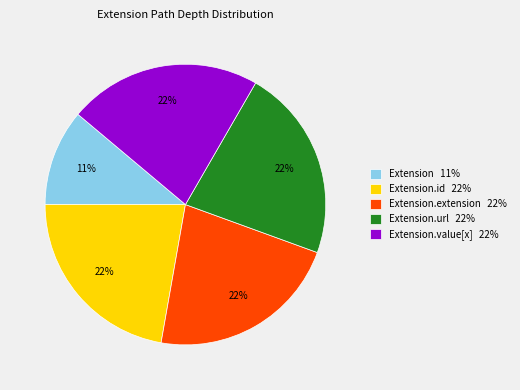

What is the smallest slice in the pie chart?

Extension 11%